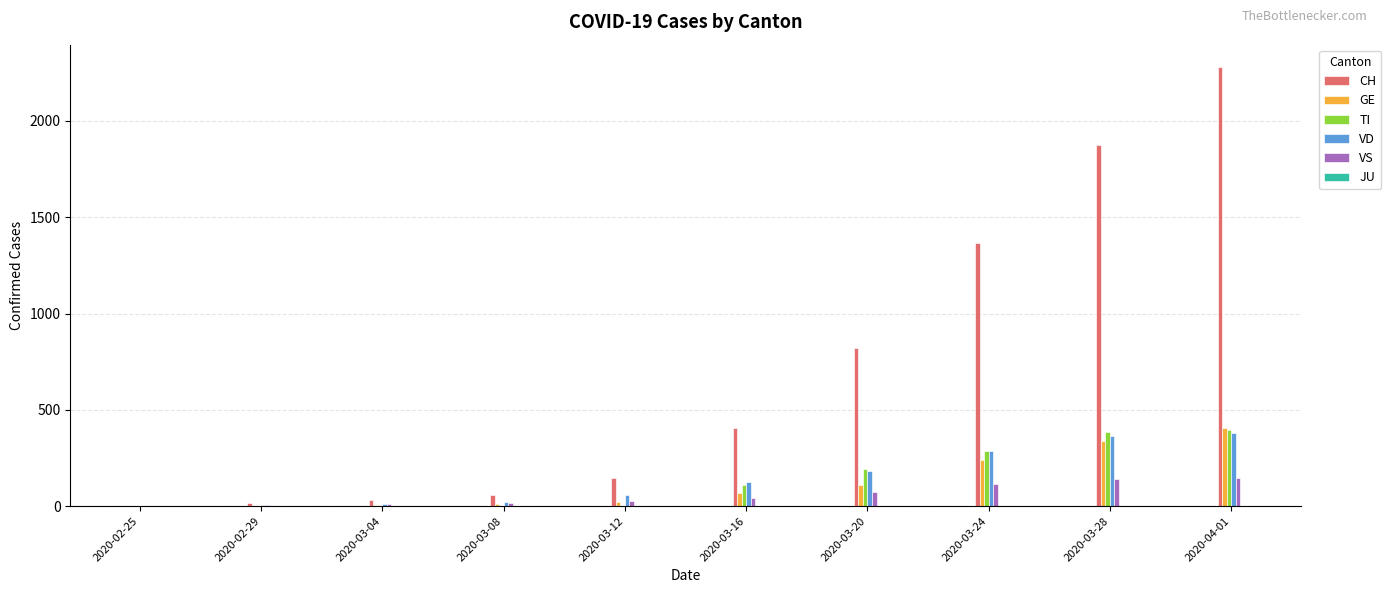

Are the bars grouped side by side (vs. stacked)?

Yes